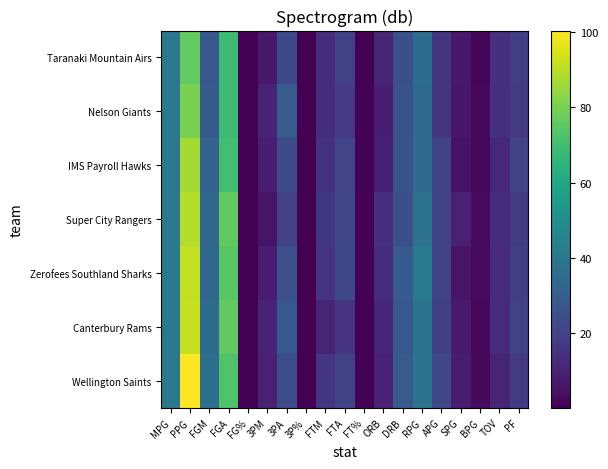

Reading right to left, what are all the values shown in this chart?

Wellington Saints: PF=17.2	TOV=10.6	BPG=2.8	SPG=8.4	APG=21.4	RPG=38.3	DRB=28.9	ORB=9.5	FT%=0.8	FTA=20.9	FTM=16.3	3P%=0.4	3PA=23.9	3PM=9.4	FG%=0.5	FGA=72.6	FGM=37.3	PPG=100.3	MPG=40.0
Canterbury Rams: PF=19.9	TOV=12.6	BPG=3.0	SPG=7.5	APG=19.4	RPG=38.6	DRB=27.6	ORB=10.9	FT%=0.7	FTA=15.2	FTM=10.5	3P%=0.4	3PA=27.8	3PM=10.1	FG%=0.5	FGA=75.8	FGM=35.5	PPG=91.5	MPG=40.2
Zerofees Southland Sharks: PF=19.3	TOV=12.3	BPG=3.2	SPG=5.6	APG=20.2	RPG=41.7	DRB=28.6	ORB=13.2	FT%=0.7	FTA=22.0	FTM=15.8	3P%=0.3	3PA=25.0	3PM=8.3	FG%=0.5	FGA=74.4	FGM=33.6	PPG=91.1	MPG=40.2
Super City Rangers: PF=18.1	TOV=13.5	BPG=3.1	SPG=9.3	APG=19.8	RPG=38.3	DRB=24.7	ORB=13.6	FT%=0.8	FTA=21.5	FTM=16.4	3P%=0.3	3PA=20.1	3PM=5.9	FG%=0.4	FGA=75.8	FGM=33.2	PPG=88.6	MPG=40.0
IMS Payroll Hawks: PF=20.3	TOV=11.9	BPG=2.3	SPG=5.3	APG=20.3	RPG=35.3	DRB=26.1	ORB=9.2	FT%=0.7	FTA=21.3	FTM=14.8	3P%=0.4	3PA=23.1	3PM=8.7	FG%=0.5	FGA=70.1	FGM=31.8	PPG=87.0	MPG=40.2
Nelson Giants: PF=17.4	TOV=14.3	BPG=2.7	SPG=6.4	APG=15.6	RPG=34.4	DRB=25.6	ORB=8.8	FT%=0.8	FTA=16.9	FTM=13.2	3P%=0.3	3PA=29.3	3PM=9.7	FG%=0.4	FGA=68.8	FGM=28.6	PPG=80.0	MPG=40.3
Taranaki Mountain Airs: PF=18.9	TOV=13.7	BPG=1.9	SPG=7.2	APG=15.6	RPG=35.5	DRB=24.8	ORB=10.7	FT%=0.7	FTA=19.7	FTM=13.3	3P%=0.3	3PA=22.0	3PM=7.2	FG%=0.4	FGA=68.9	FGM=27.9	PPG=76.3	MPG=40.0